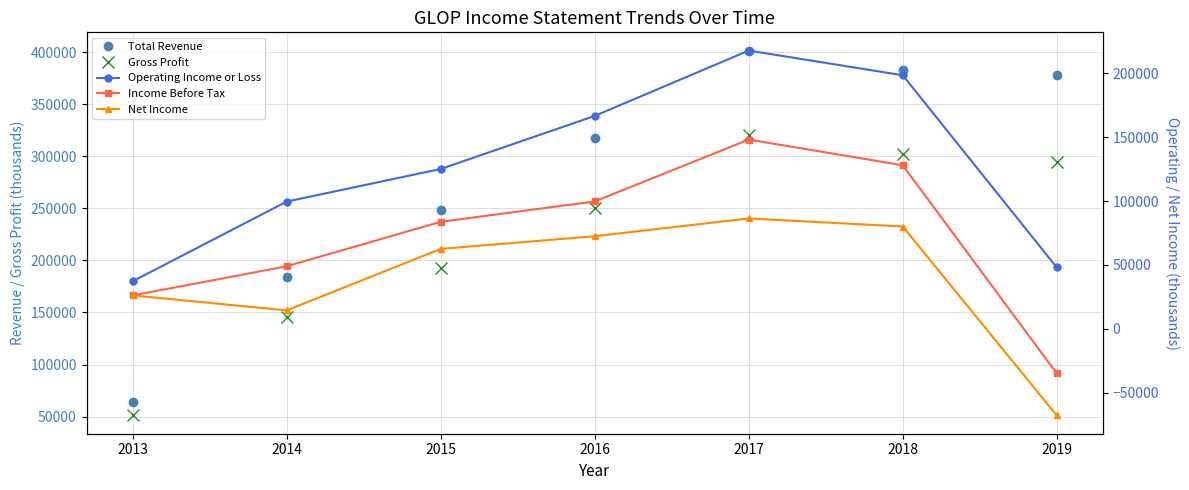

How many lines are shown in the chart?

5